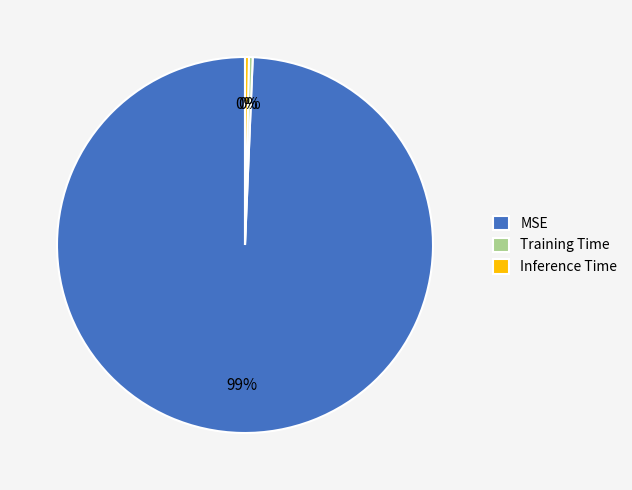

Which slice is the largest?

MSE